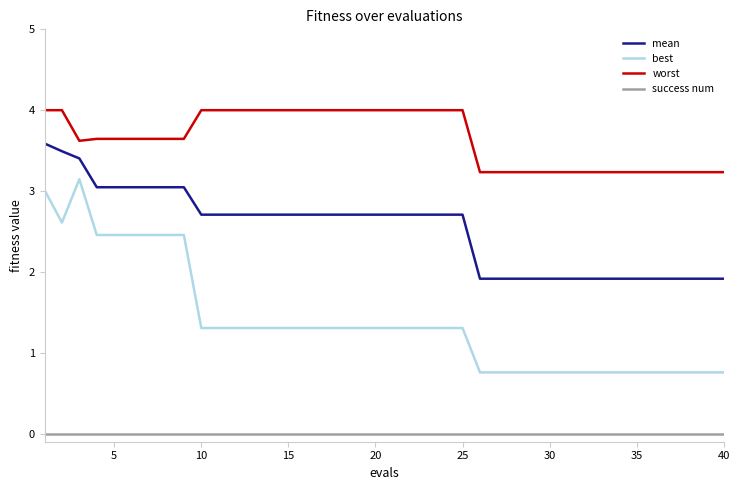

What is the maximum value for best?

3.1